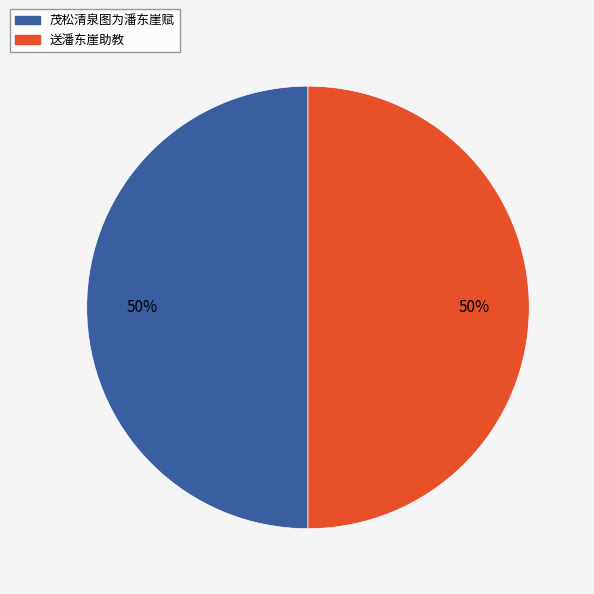

How many segments does this pie chart have?

2